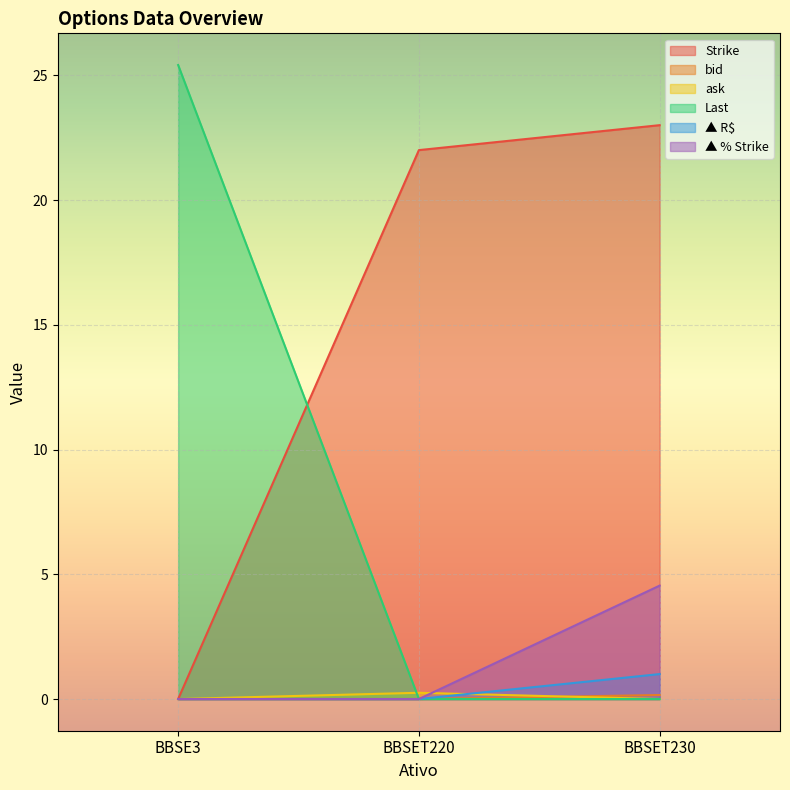

What is the label of the 2nd point from the left?

BBSET220